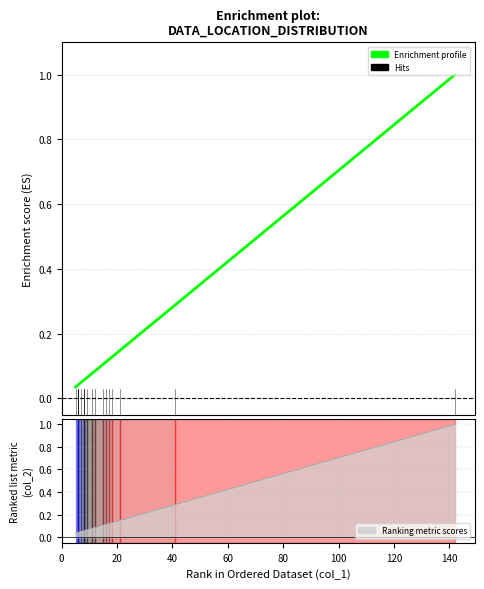

What is the label of the 2nd point from the left?

20